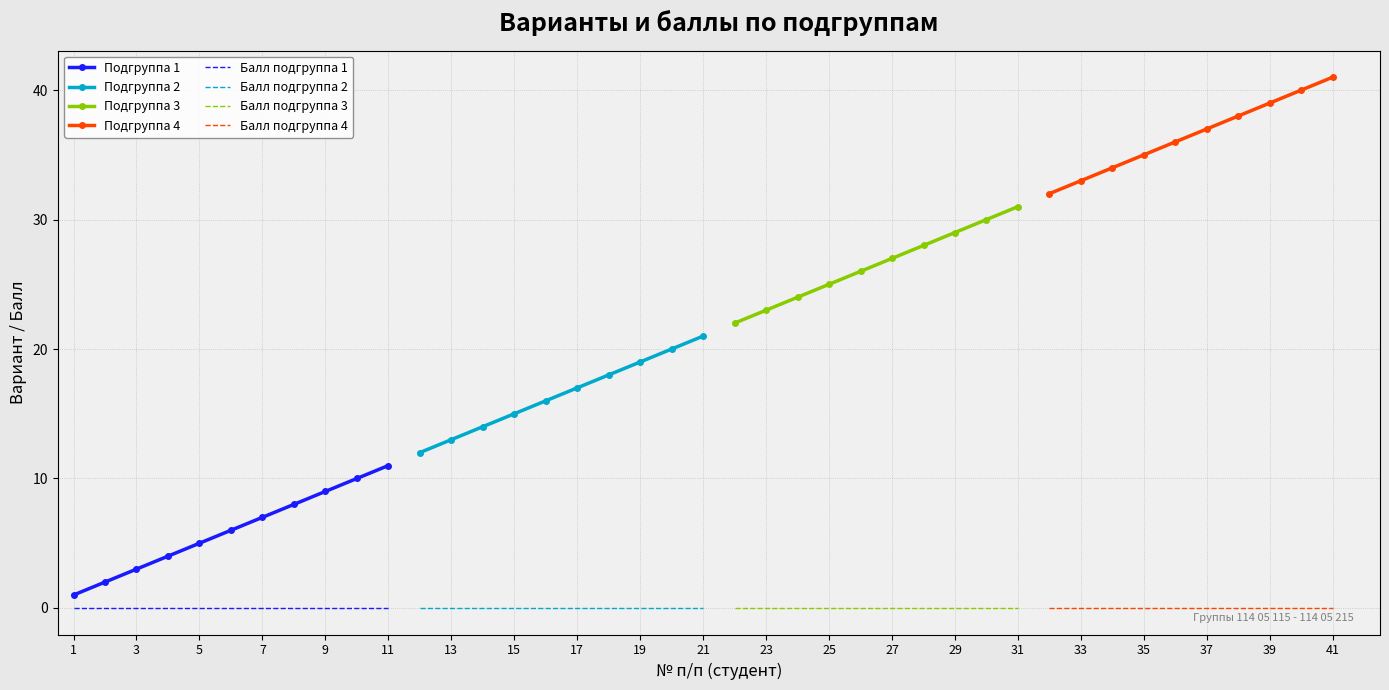

True or false: Подгруппа 1 and Подгруппа 3 intersect in this chart.

False